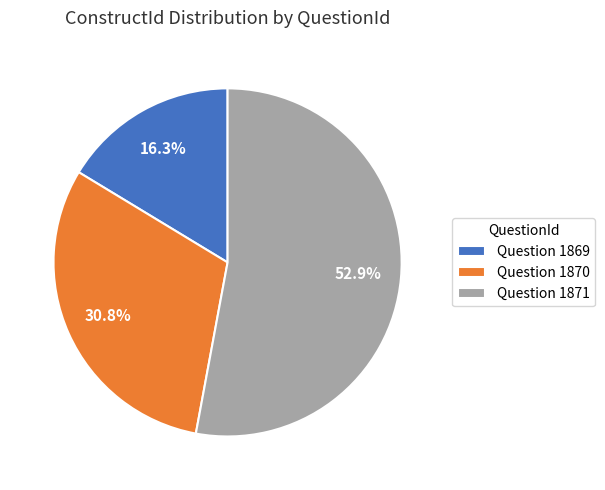

Which category has the smallest portion of the pie?

Question 1869